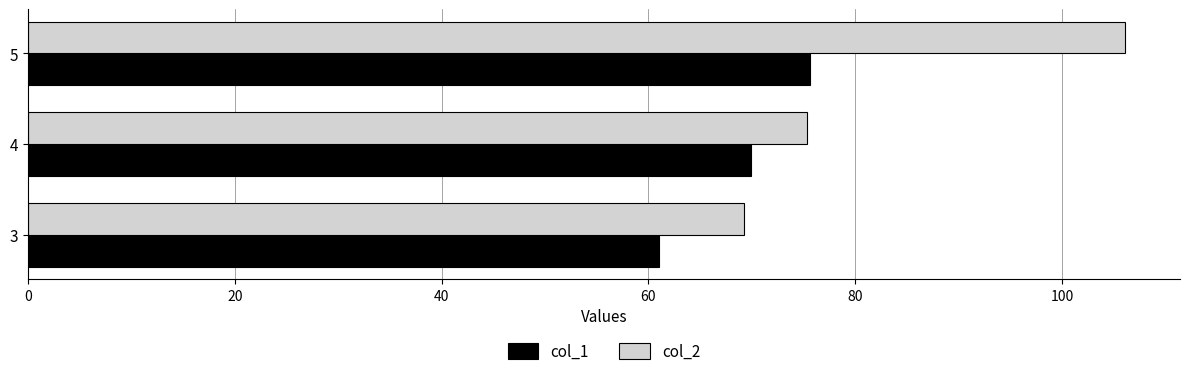

Between 3 and 5, which series saw the biggest shift?

col_2